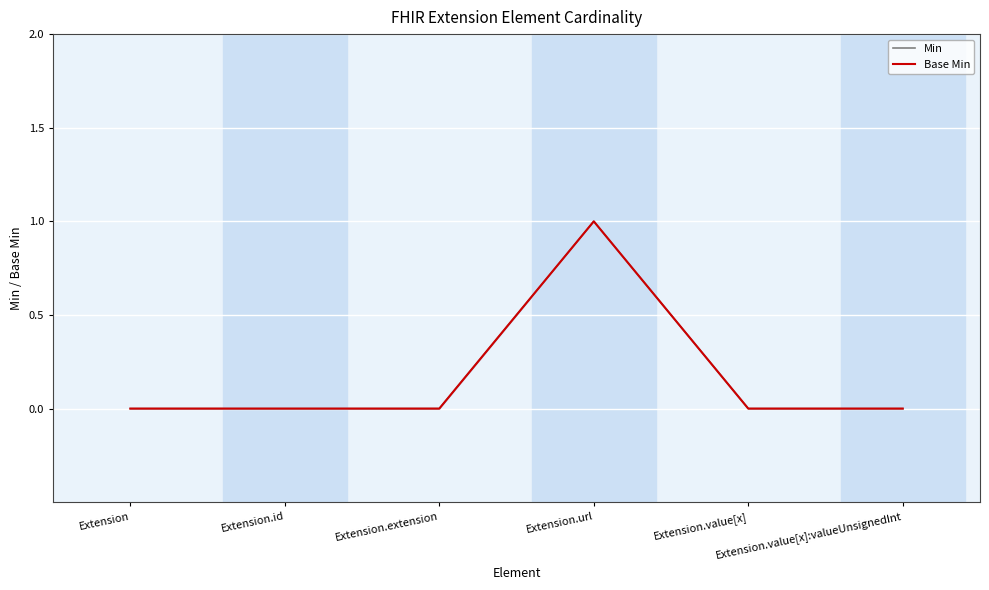

What is the highest value of the Min series?

1